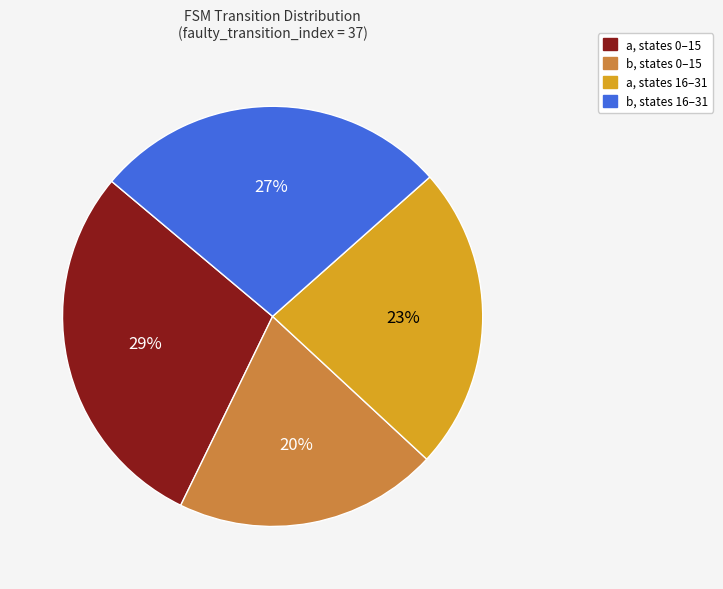

Approximately how many times larger is the value at b, states 0–15 compared to a, states 16–31?

0.9